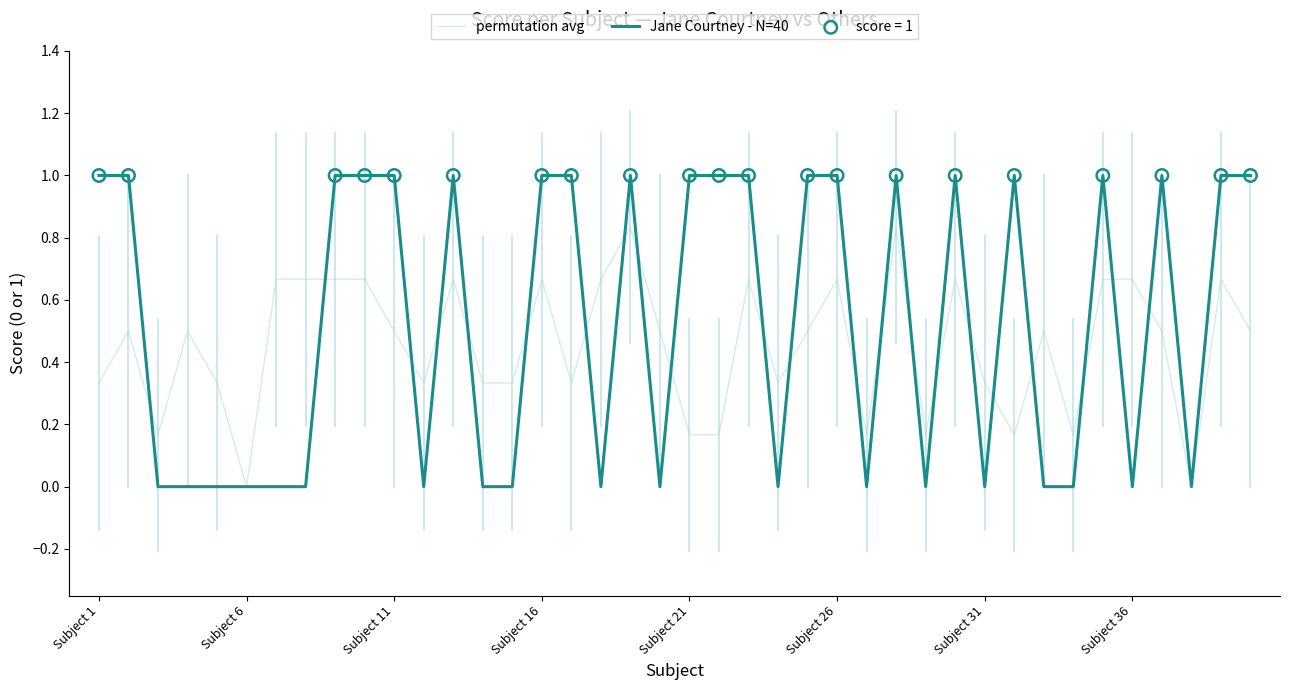

Rank the series by their average value, from highest to lowest.

Jane Courtney - N=40, permutation avg